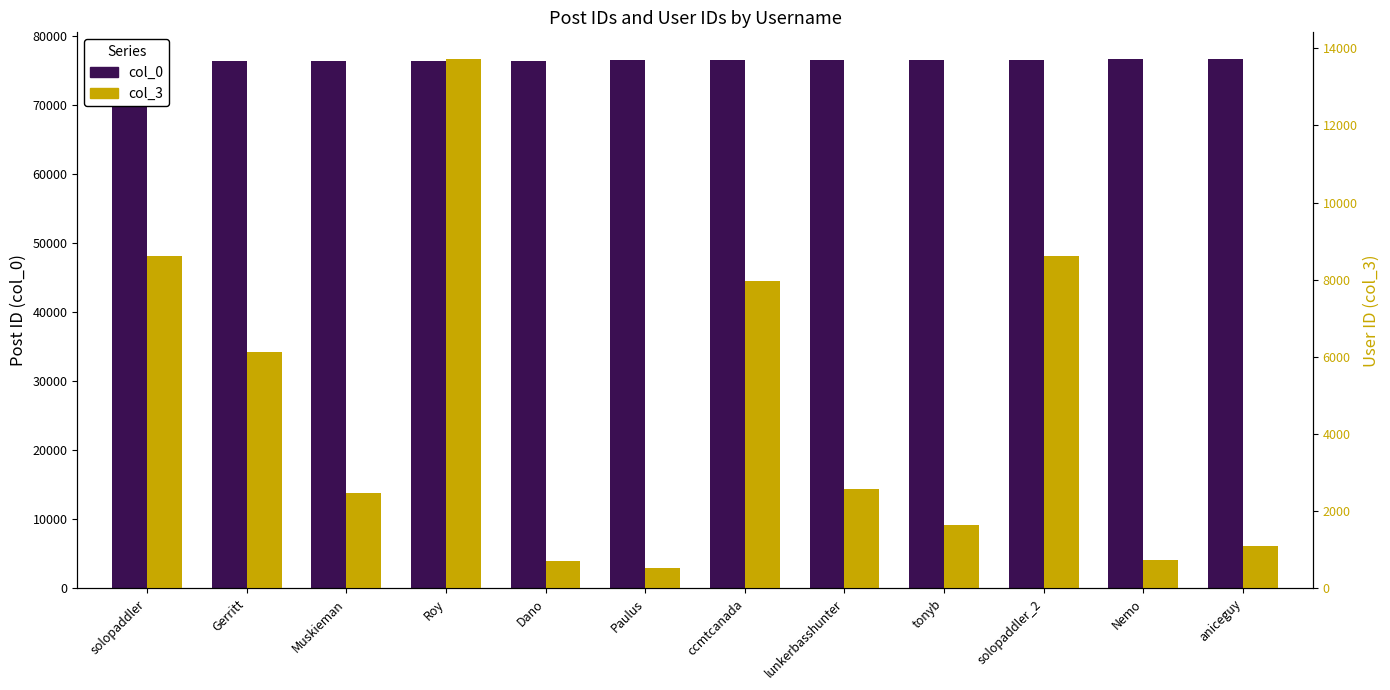

What is the greatest value displayed?

76661